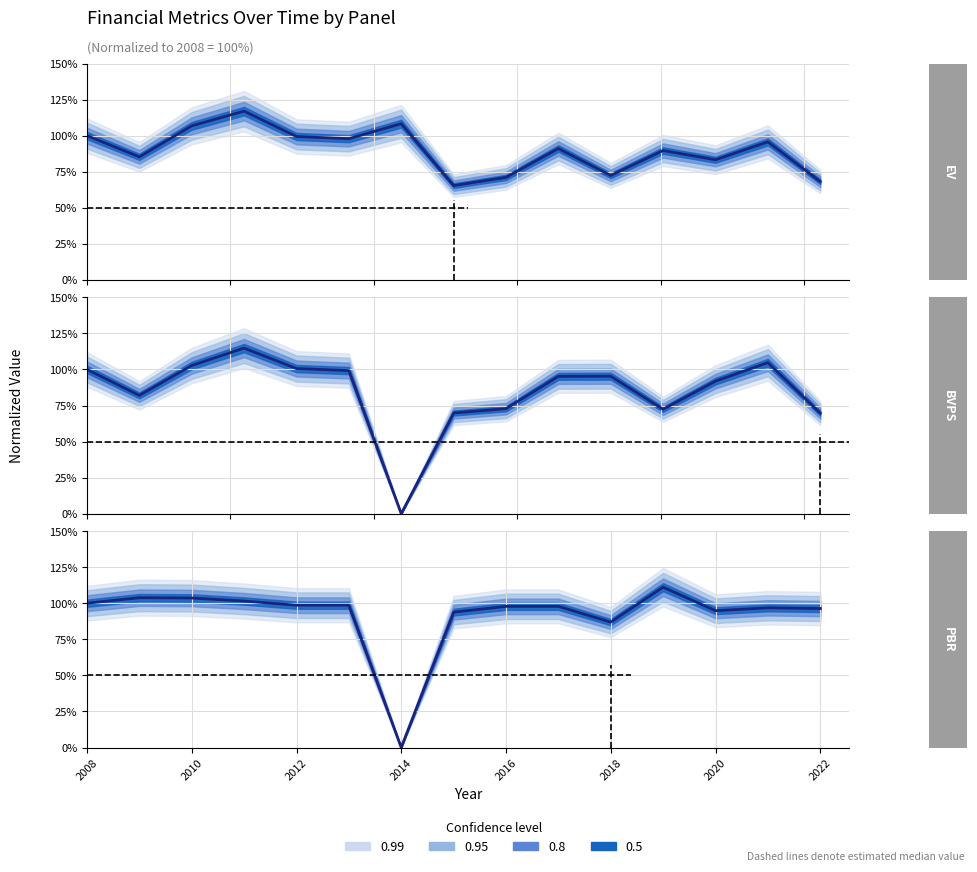

Where is EnterpriseValue nearest to the value 0?

2015